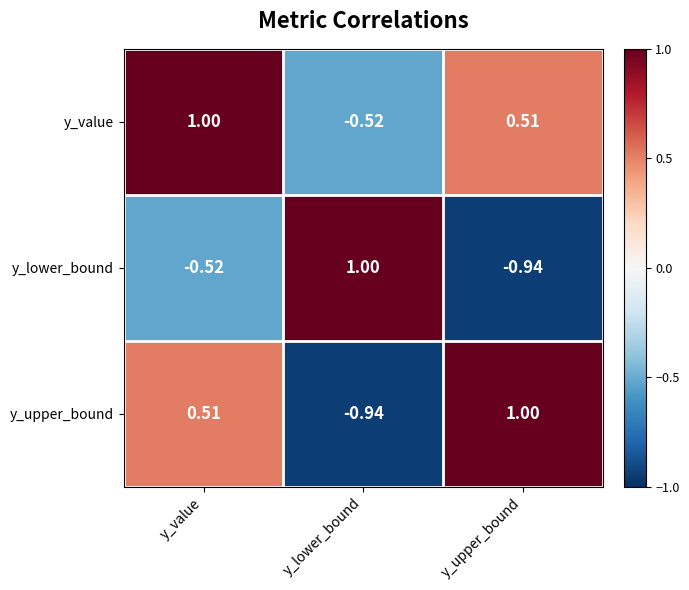

What is the total value across all series at y_value?

1.0